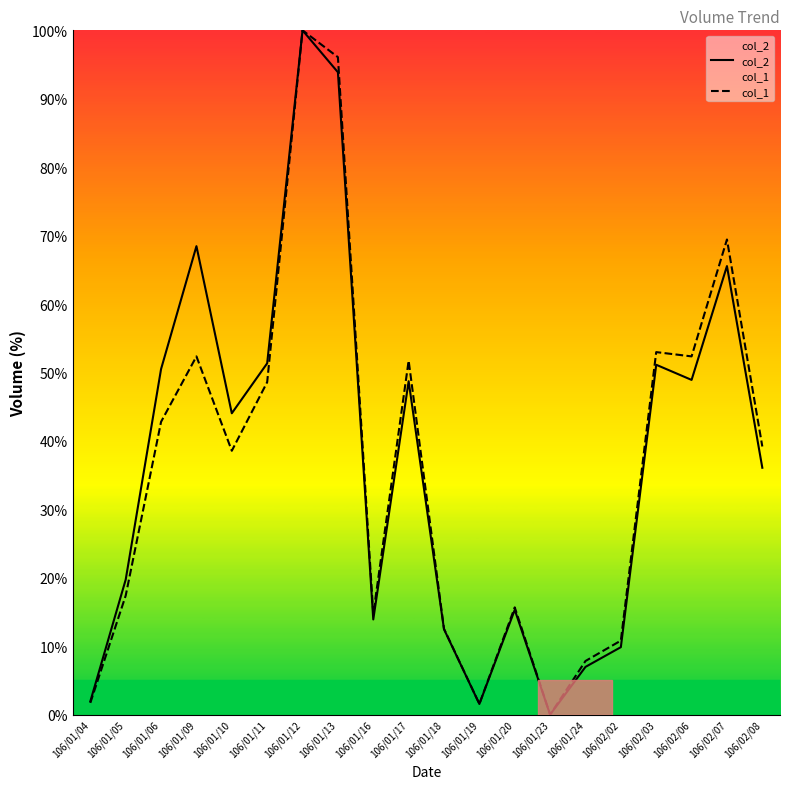

True or false: col_1 and col_2 cross at least once.

False